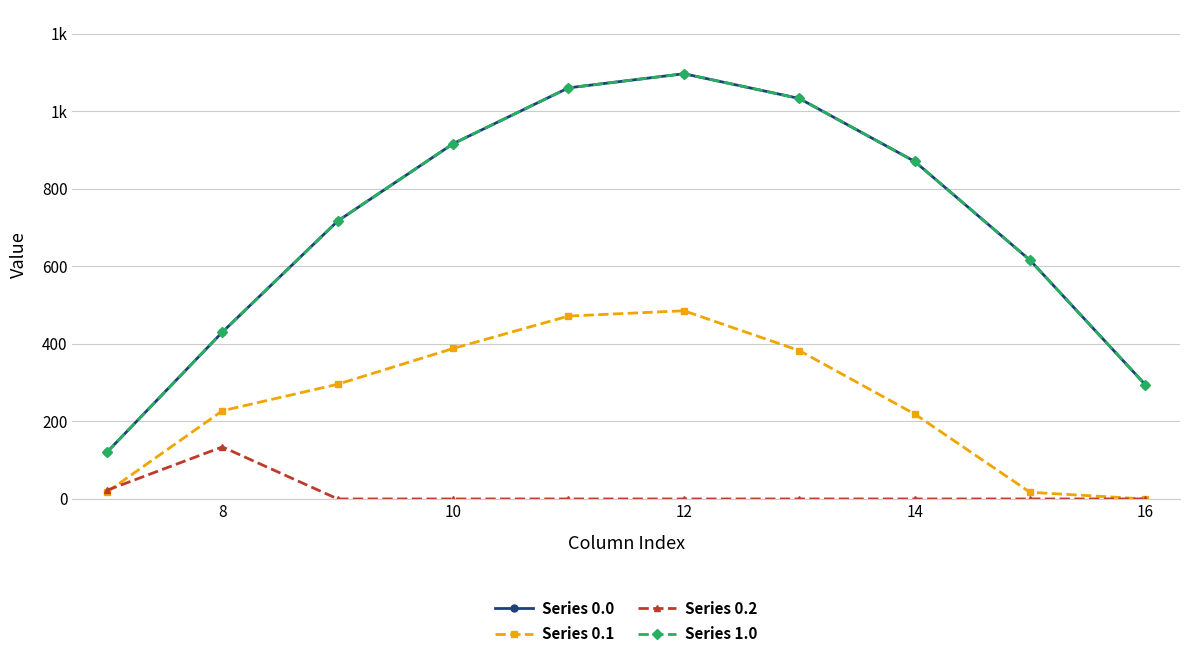

Does the chart have visible grid lines?

Yes